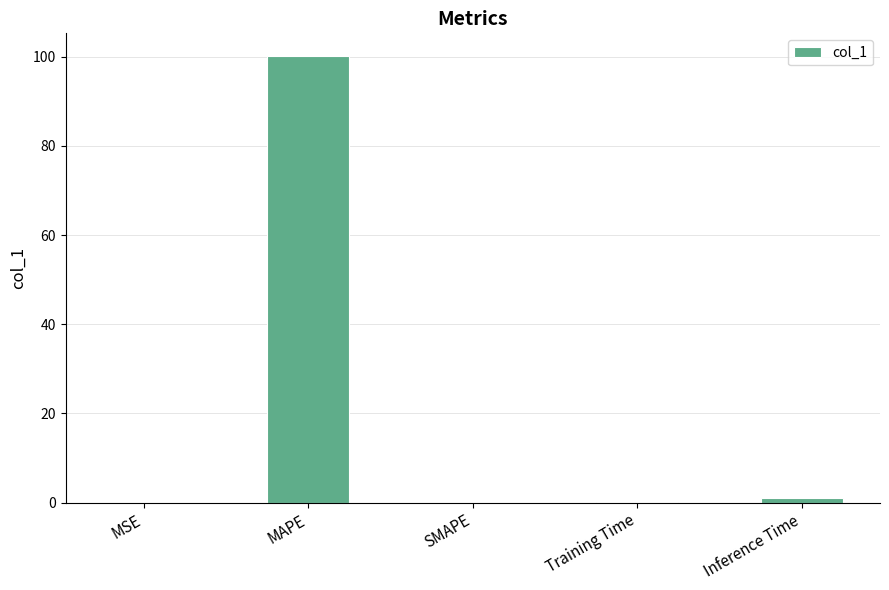

What is the average value?

20.3